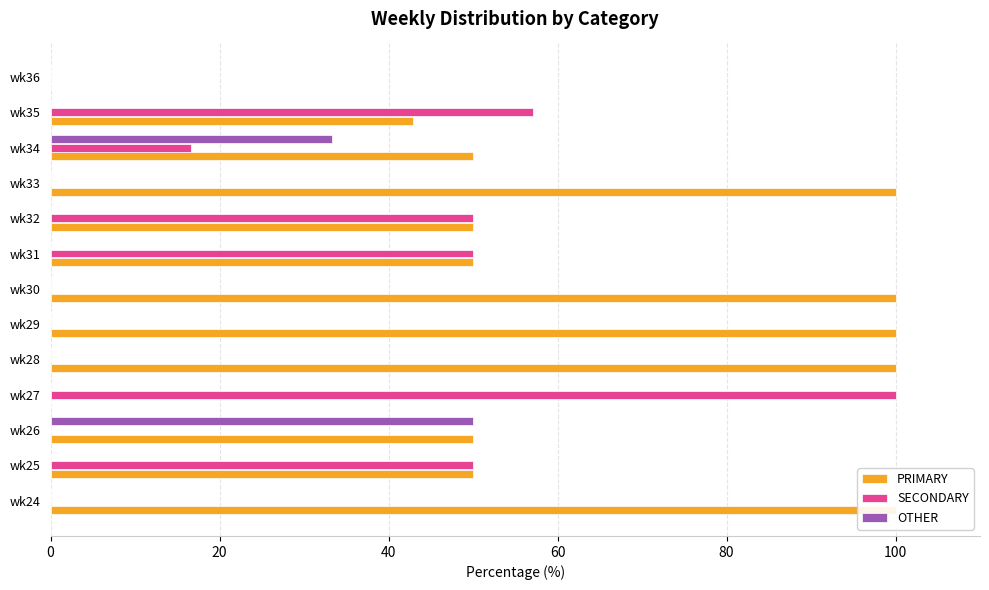

What is the average value of the SECONDARY series?

24.9